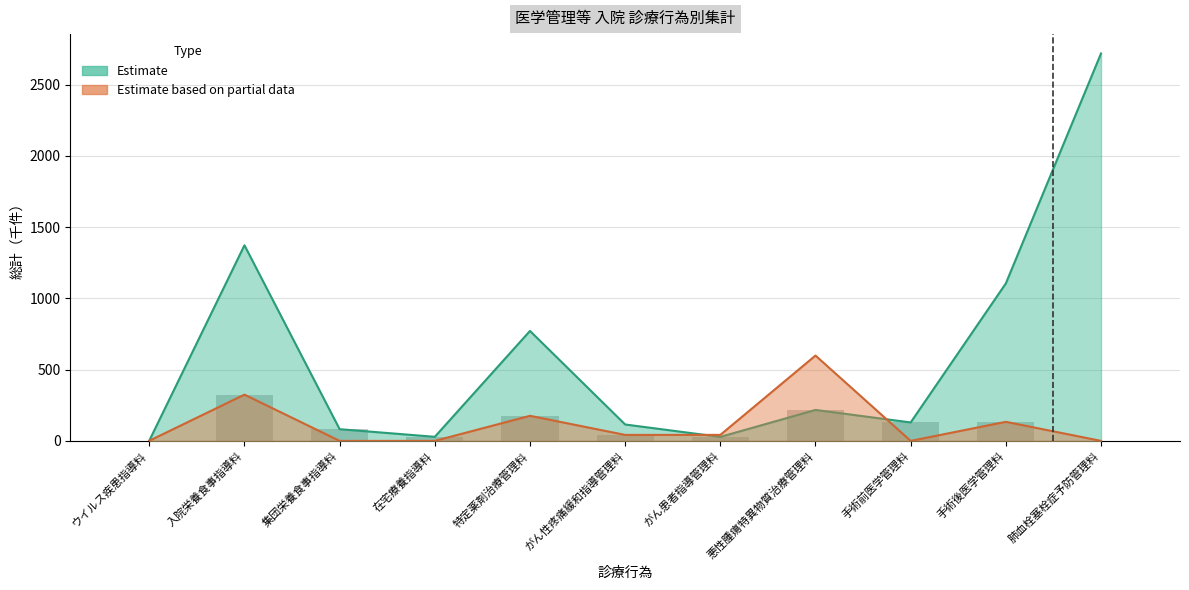

Is the value of Estimate based on partial data at 集団栄養食事指導料 greater than the value of Estimate at 入院栄養食事指導料?

No